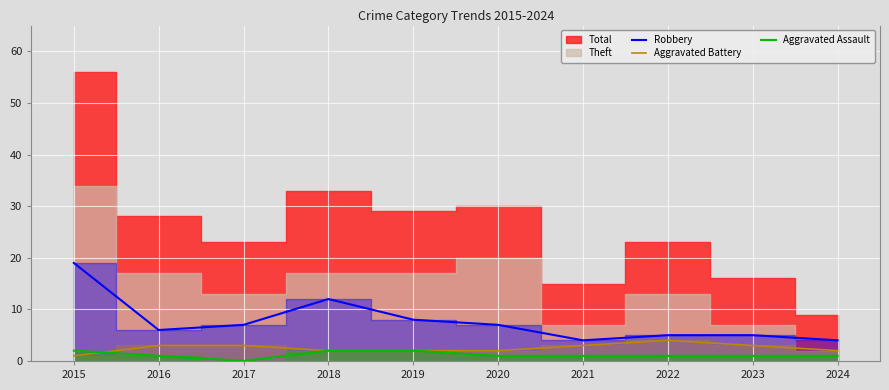

Which category has the lowest value across all series?

2017